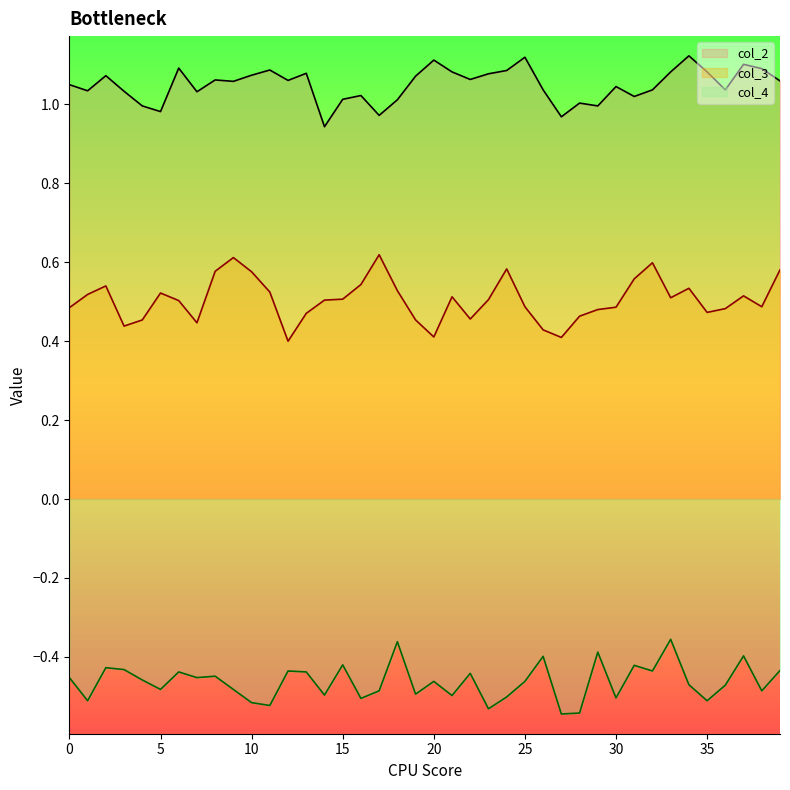

True or false: col_3 has a value of 0.2 at 24.

False